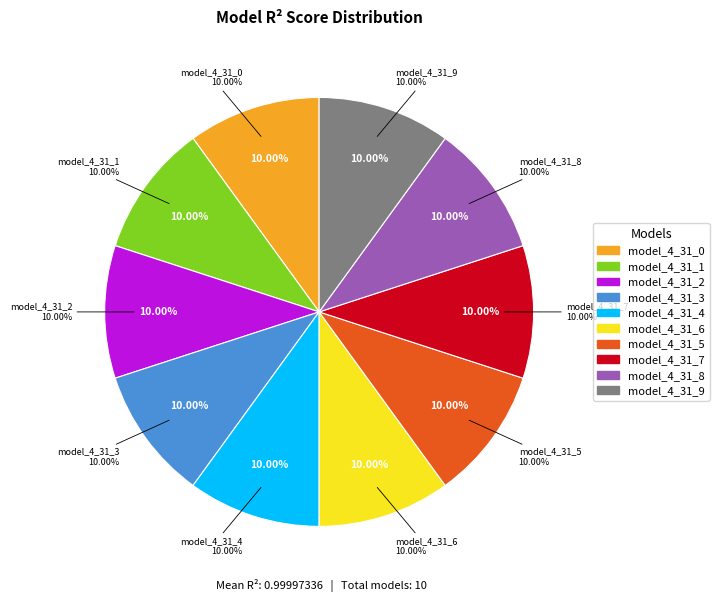

The model_4_31_7 slice represents 1% of the pie. True or false?

False